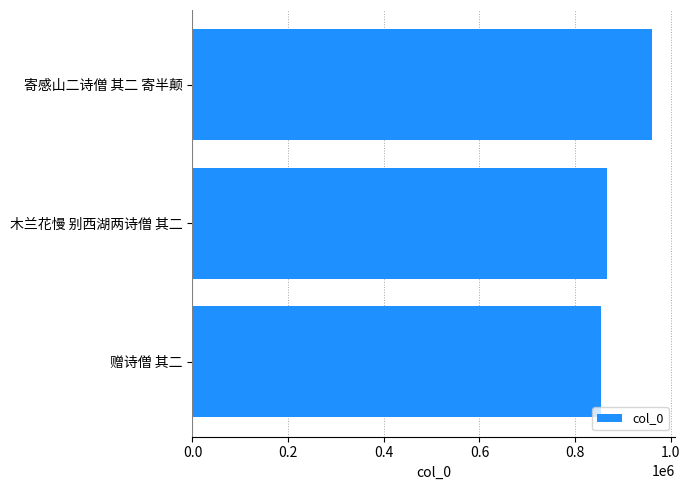

Is it true that the value at 寄感山二诗僧 其二 寄半颠 is 282006?

False